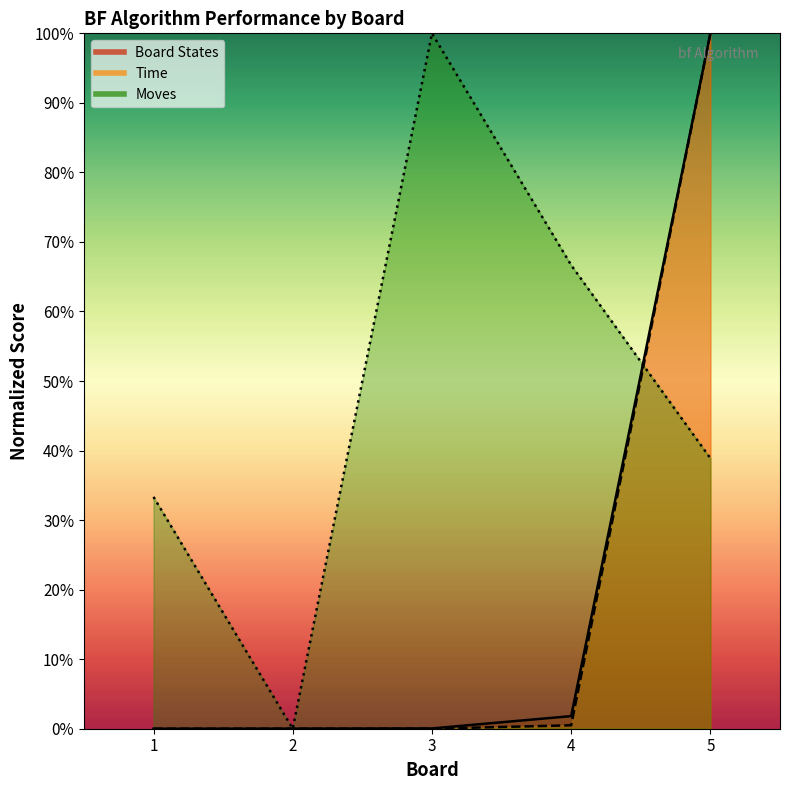

Between which two adjacent categories do Board States and Moves first intersect?

1 and 2